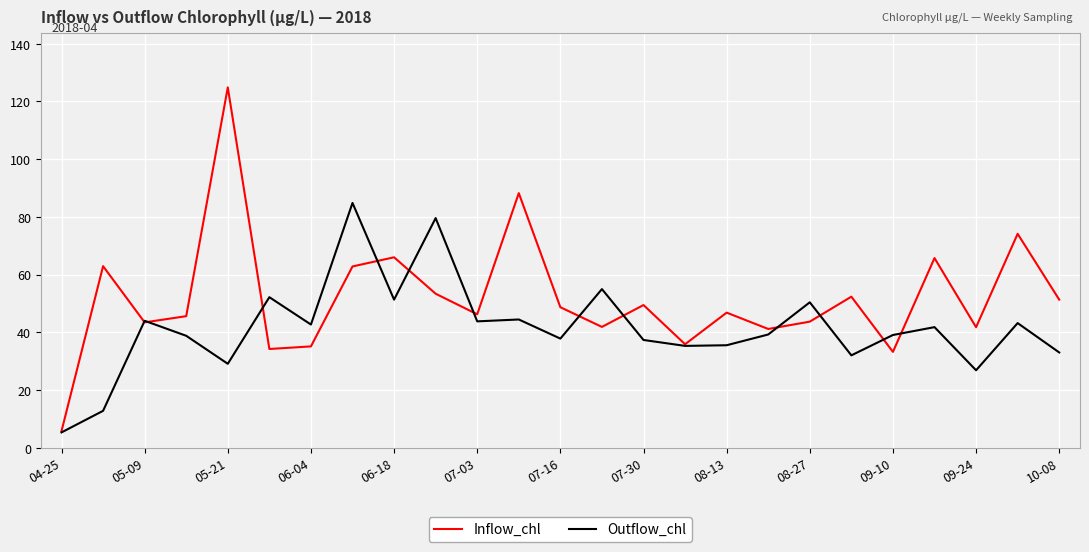

Rank the series by their average value, from highest to lowest.

Inflow_chl, Outflow_chl